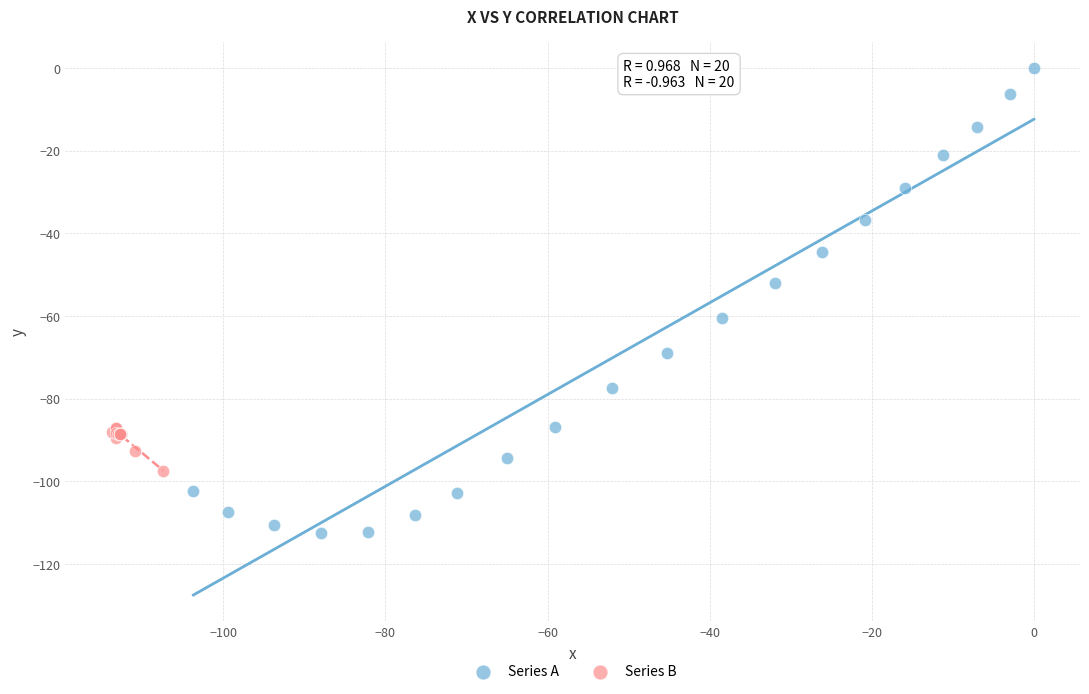

Which series contains the lowest Y value?

Series A